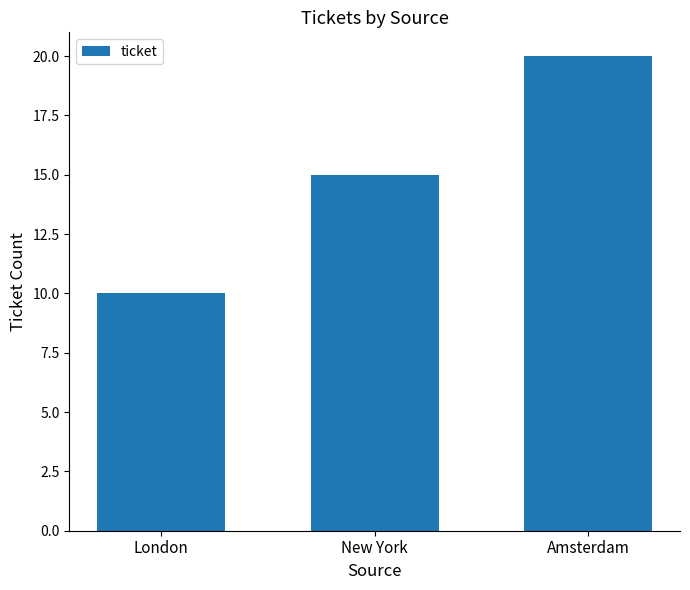

At which label is the value closest to 15?

New York